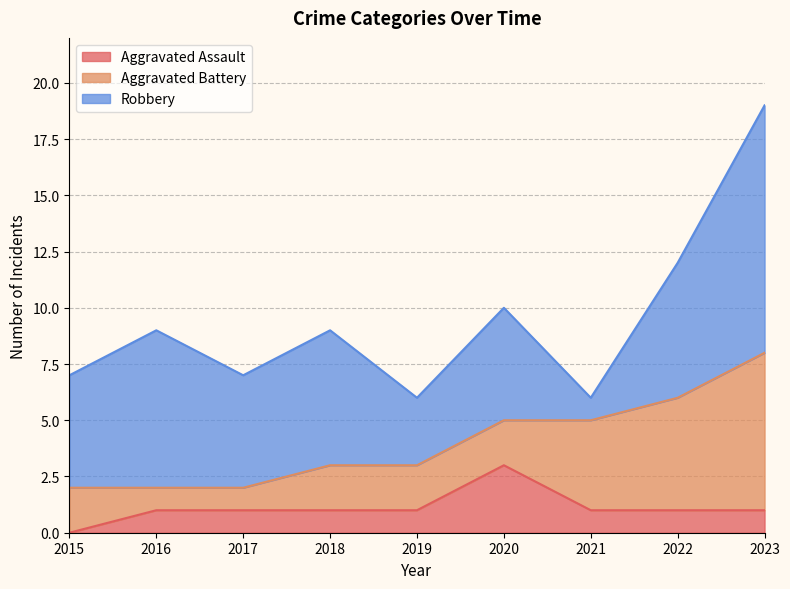

What is the average value of the Aggravated Battery series?

3